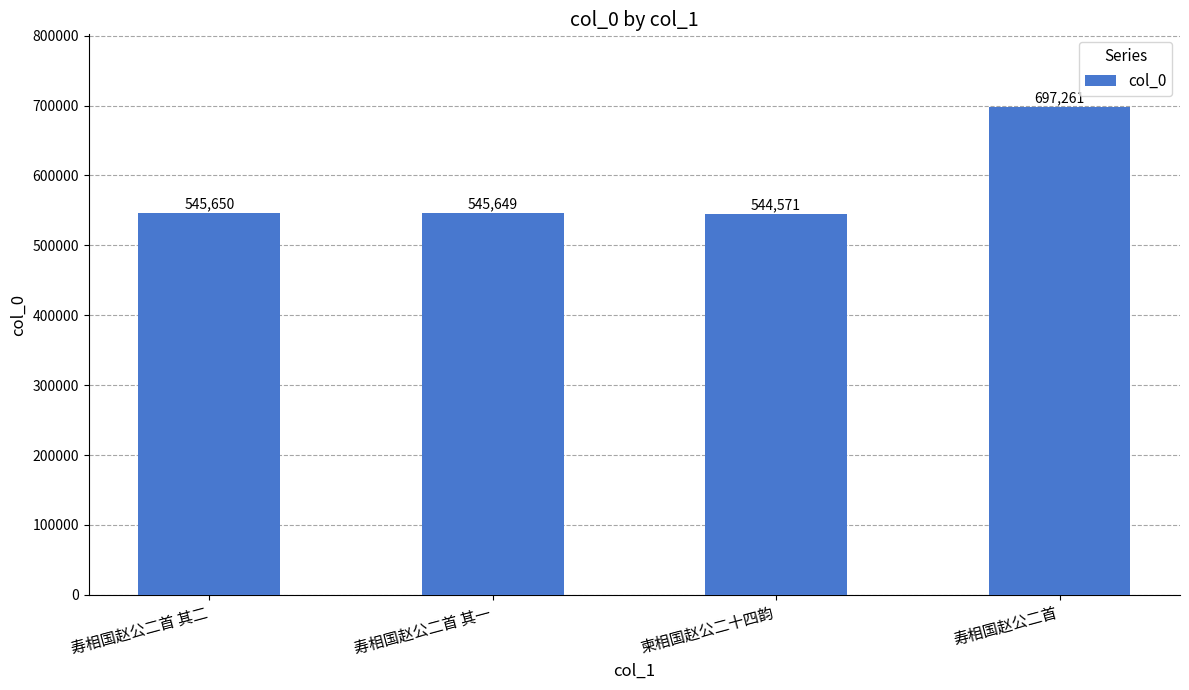

What is the greatest value displayed?

697261